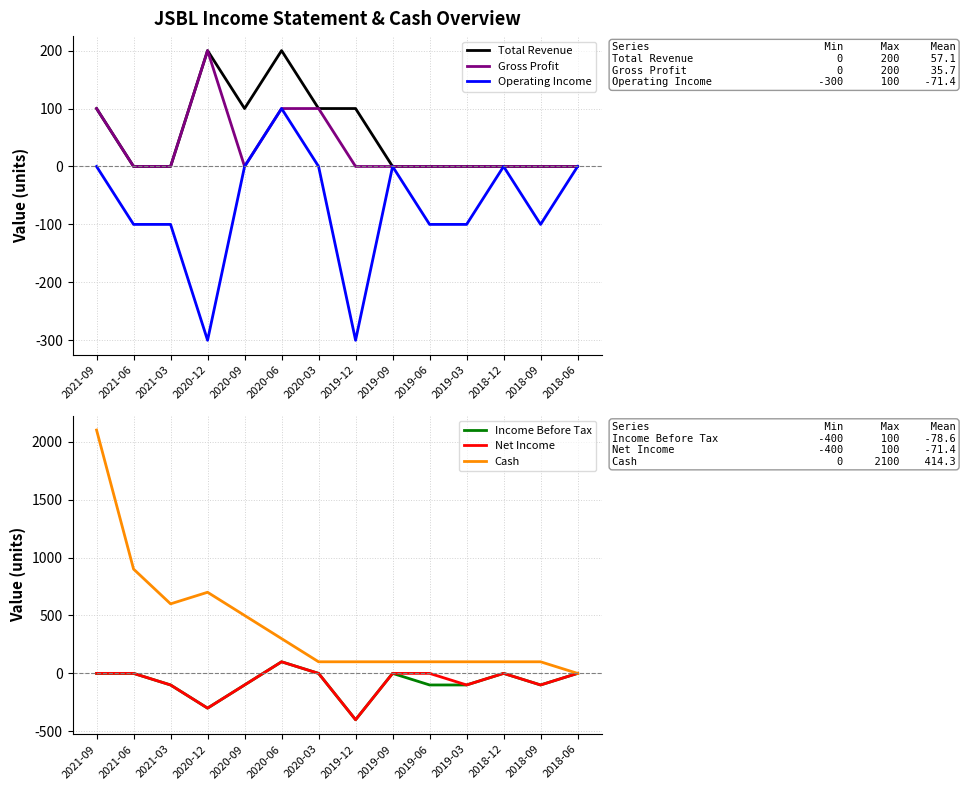

What is the difference between the maximum and minimum values in the Income Before Tax series?

500